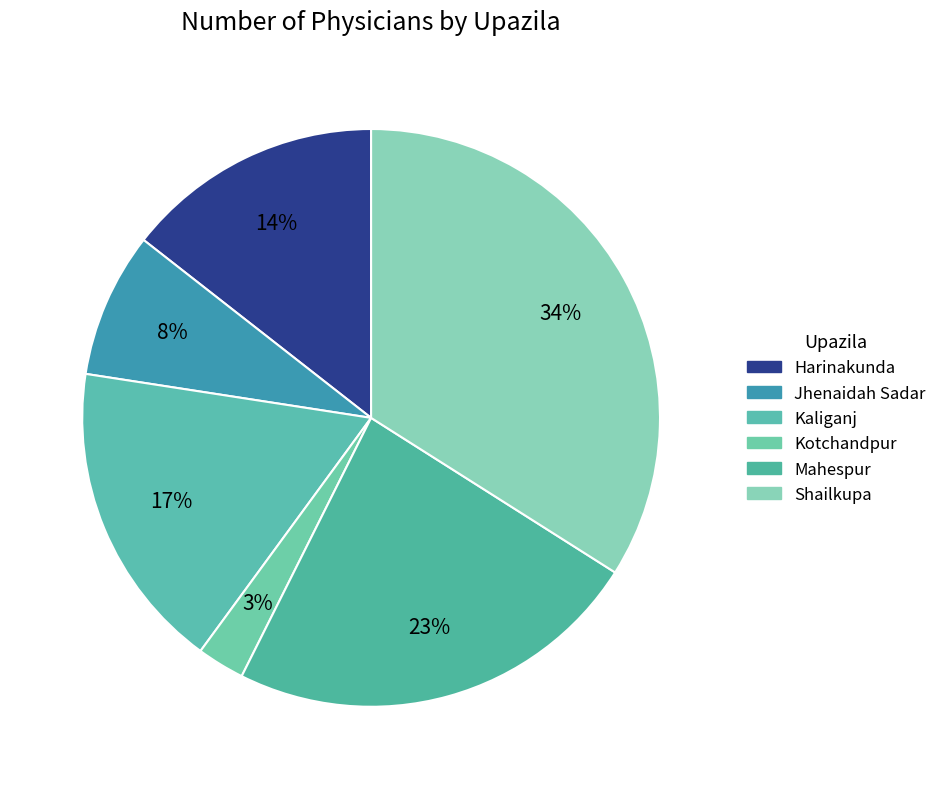

Count the number of slices in the pie.

6